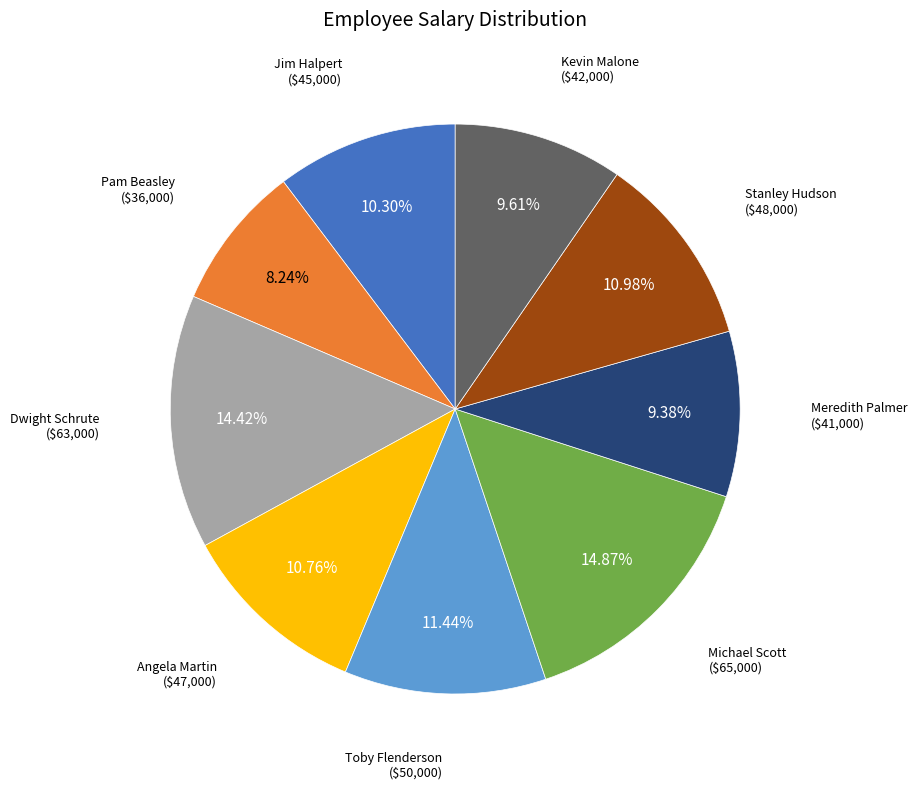

Does any single category account for the majority?

No